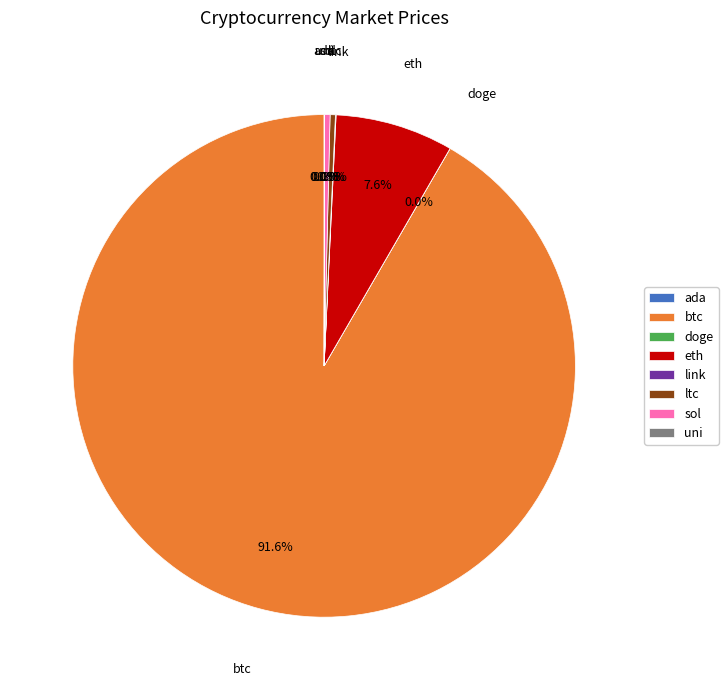

How much of the chart is everything except sol?

99.7%